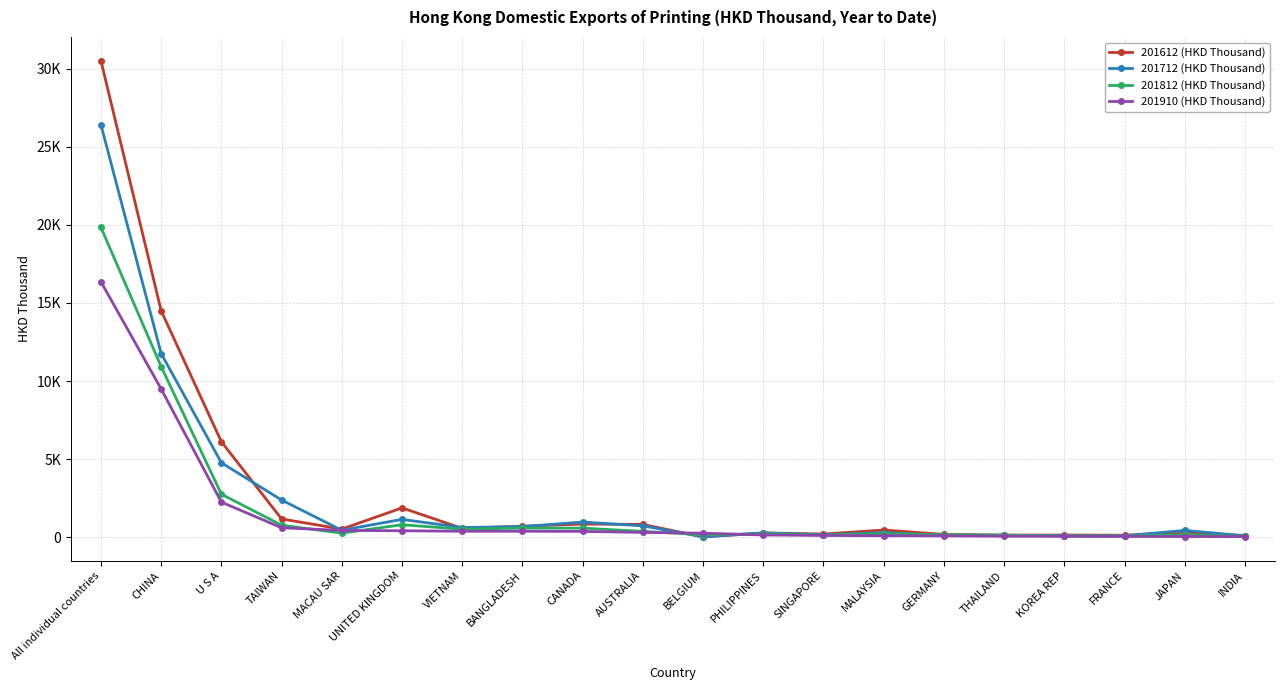

The 201712 (HKD Thousand) series shows 276.7 at PHILIPPINES. True or false?

True